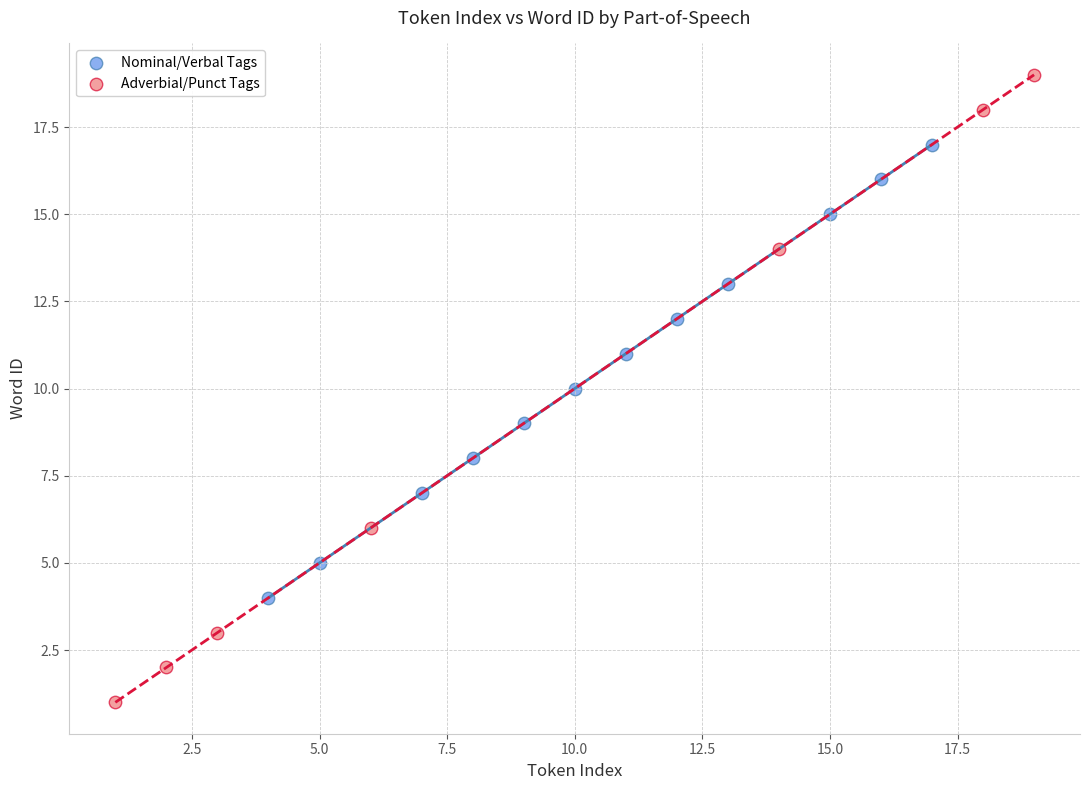

Which series reaches the maximum Y coordinate?

Adverbial/Punct Tags